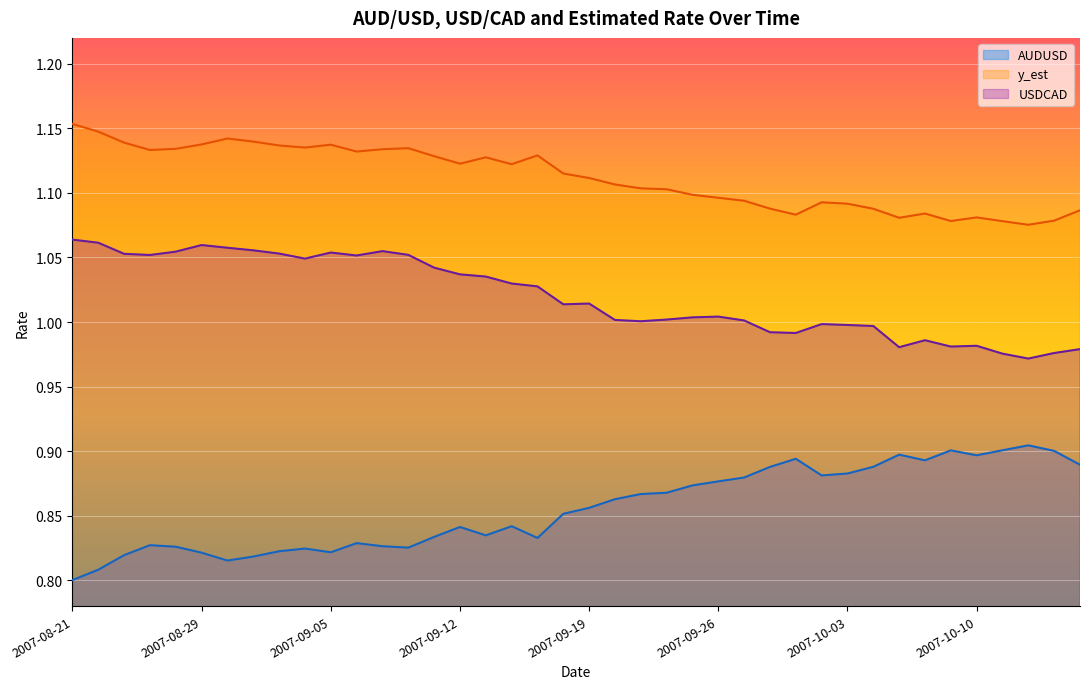

Which category has the lowest value in the USDCAD series?

2007-10-12